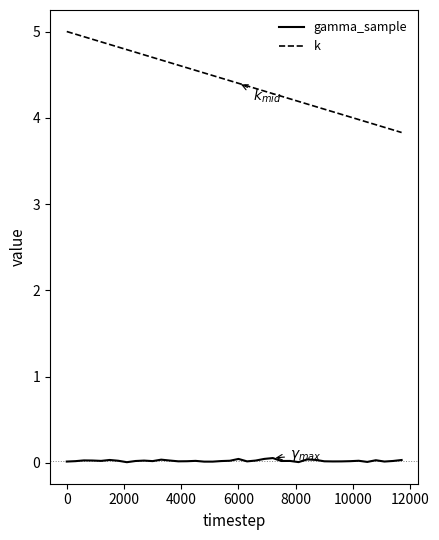

What is the average value of the k series?

4.4